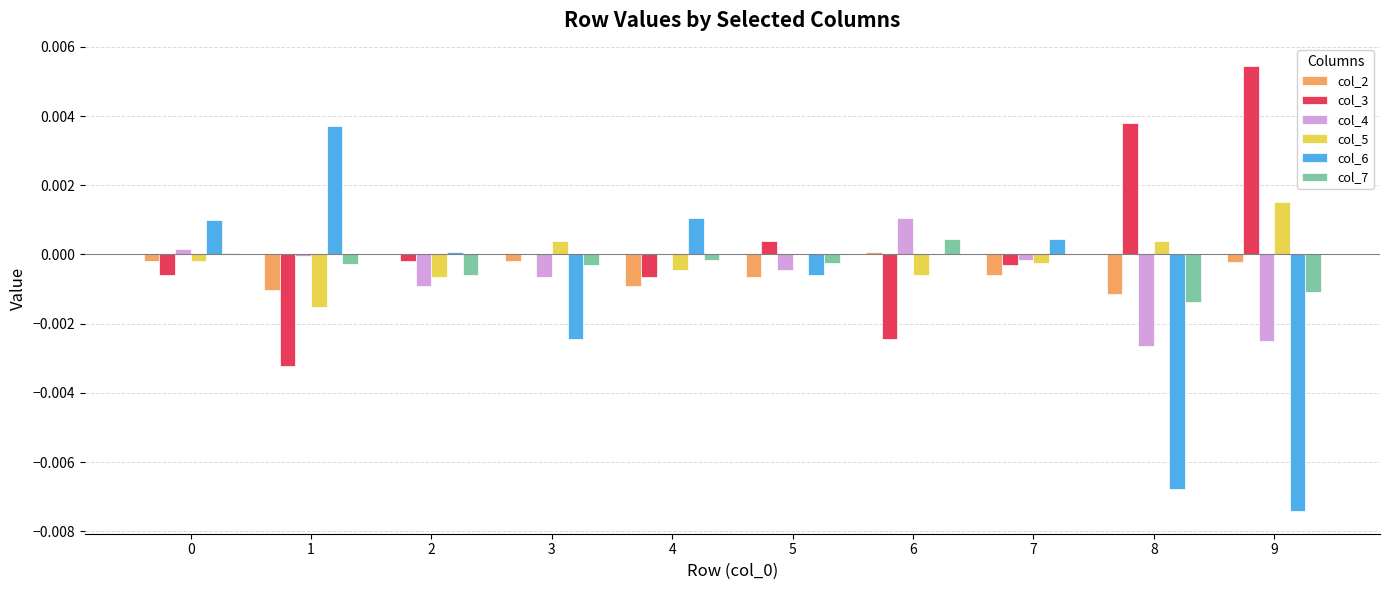

Which category has the highest value across all series?

9